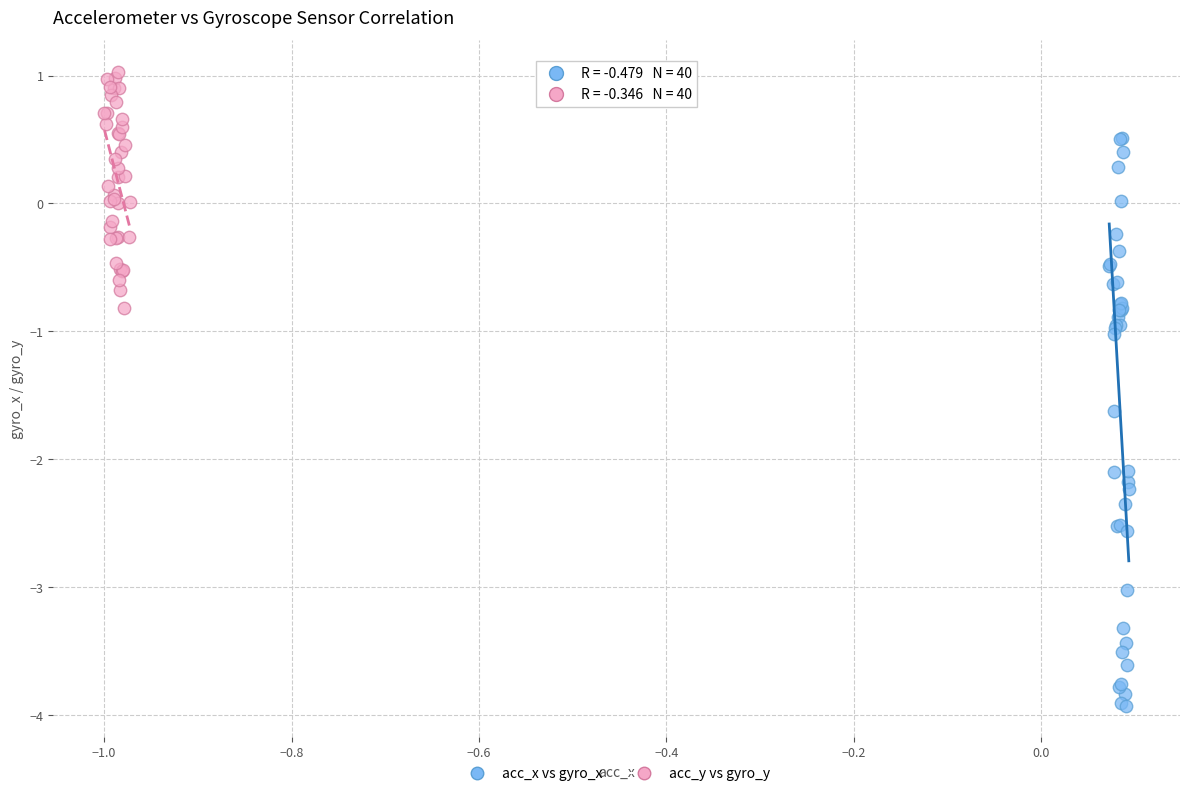

What are all the series names shown in the legend?

acc_x vs gyro_x, acc_y vs gyro_y